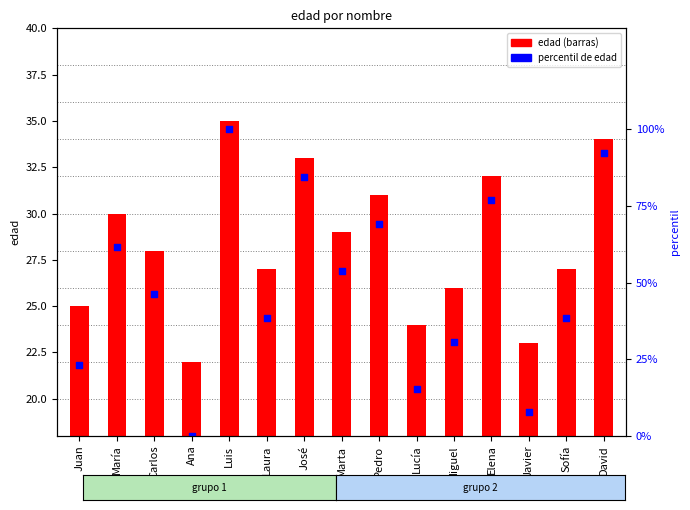

At how many categories does at least one series exceed 81?

3